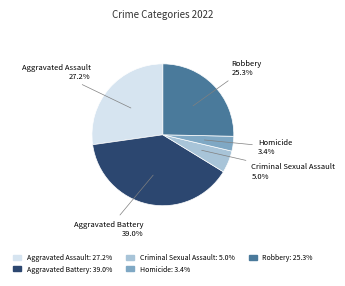

To the nearest percent, what is the average slice percentage?

20%